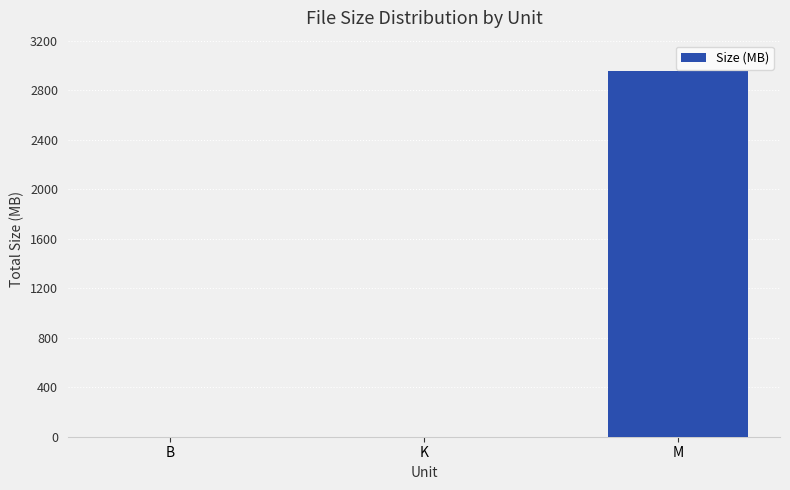

What is the approximate value at M?

2954.2